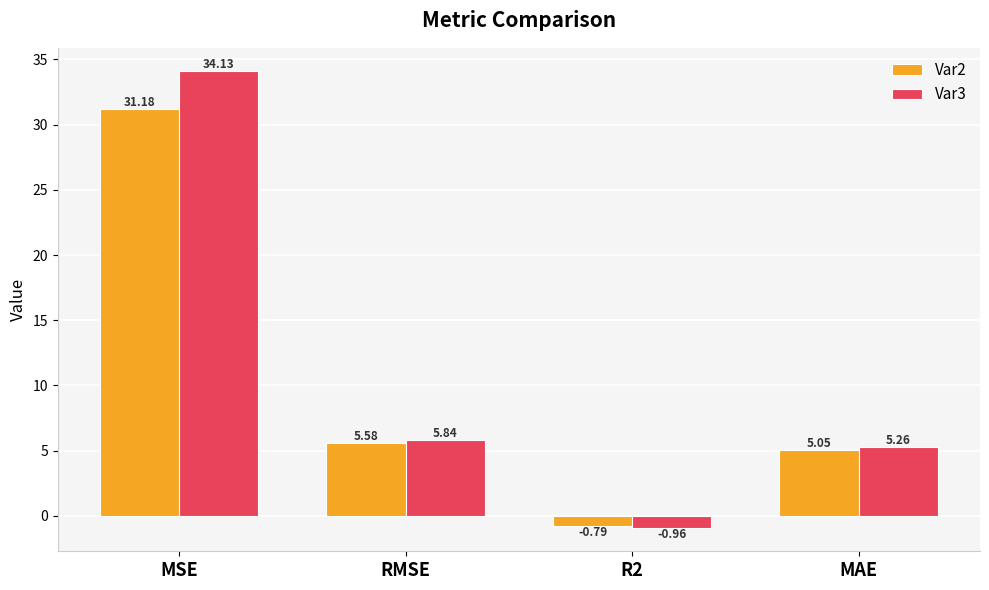

At which label does Var3 first exceed 5?

MSE